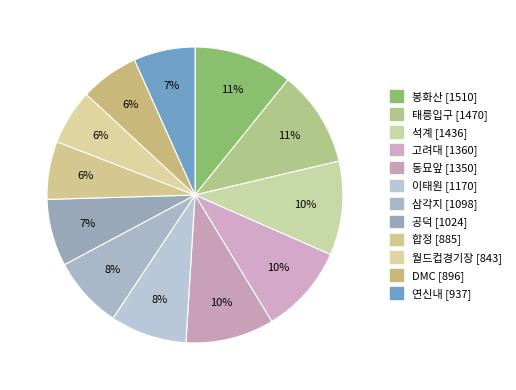

Rank the categories by value from lowest to highest.

월드컵경기장, 합정, DMC, 연신내, 공덕, 삼각지, 이태원, 동묘앞, 고려대, 석계, 태릉입구, 봉화산